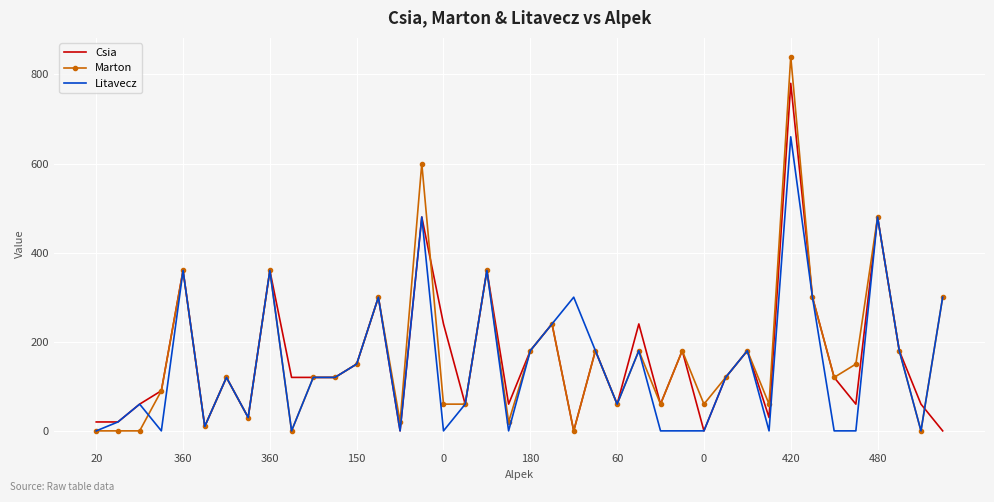

What is the greatest value displayed?

840